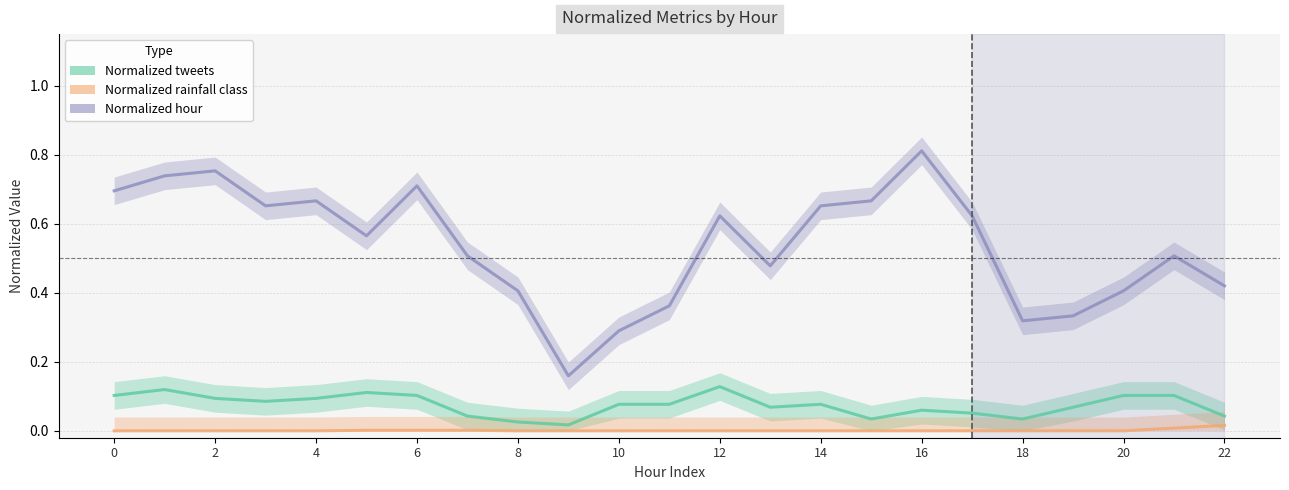

Reading left to right, what are all the values shown in this chart?

Normalized tweets: 0.1	0.1	0.1	0.1	0.1	0.1	0.1	0.0	0.0	0.0	0.1	0.1	0.1	0.1	0.1	0.0	0.1	0.1	0.0	0.1	0.1	0.1	0.0
Normalized rainfall class: 0.0	0.0	0.0	0.0	0.0	0.0	0.0	0.0	0.0	0.0	0.0	0.0	0.0	0.0	0.0	0.0	0.0	0.0	0.0	0.0	0.0	0.0	0.0
Normalized hour: 0.7	0.7	0.8	0.7	0.7	0.6	0.7	0.5	0.4	0.2	0.3	0.4	0.6	0.5	0.7	0.7	0.8	0.6	0.3	0.3	0.4	0.5	0.4